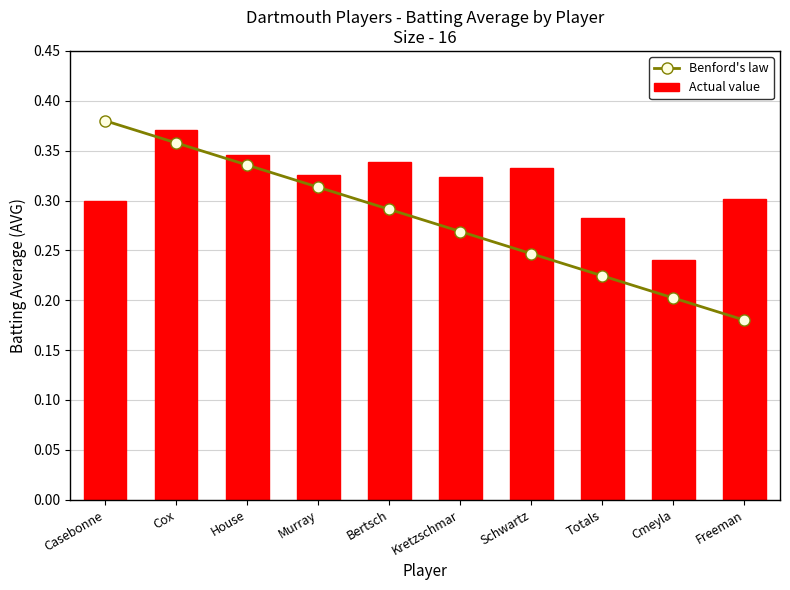

Between Schwartz and Totals, which is larger?

Schwartz